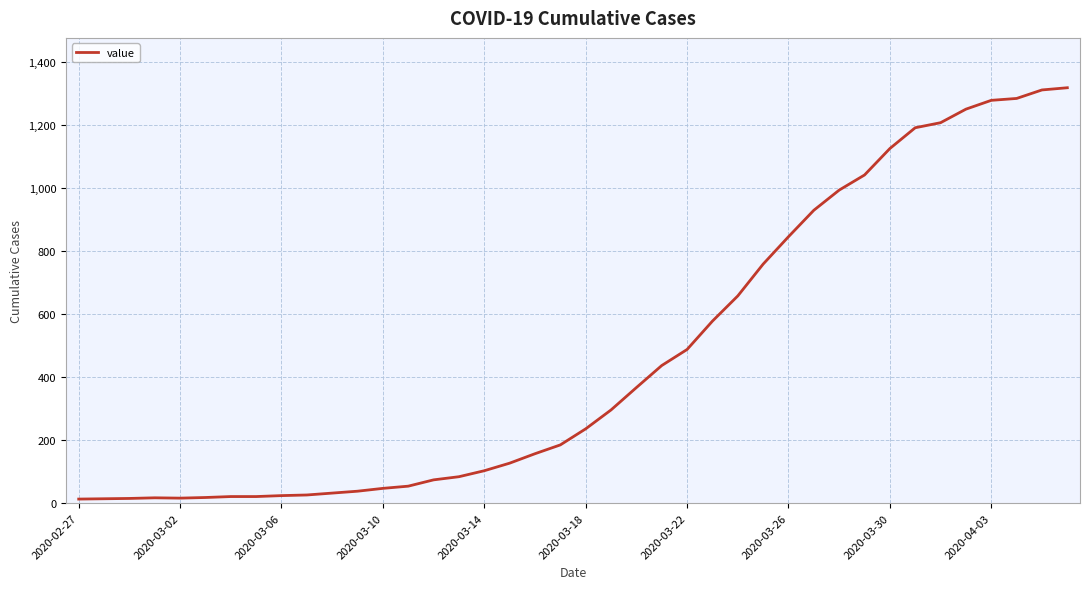

Reading right to left, what are all the values shown in this chart?

1319	1312	1285	1279	1251	1208	1192	1126	1042	994	930	846	759	658	578	488	437	367	296	236	185	157	127	103	84	74	54	47	38	32	26	24	21	21	18	16	17	15	14	13